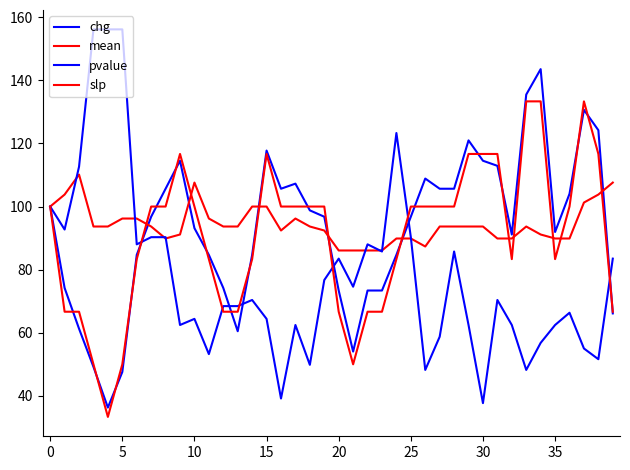

After their last crossing, which series has the higher values: pvalue or mean?

mean